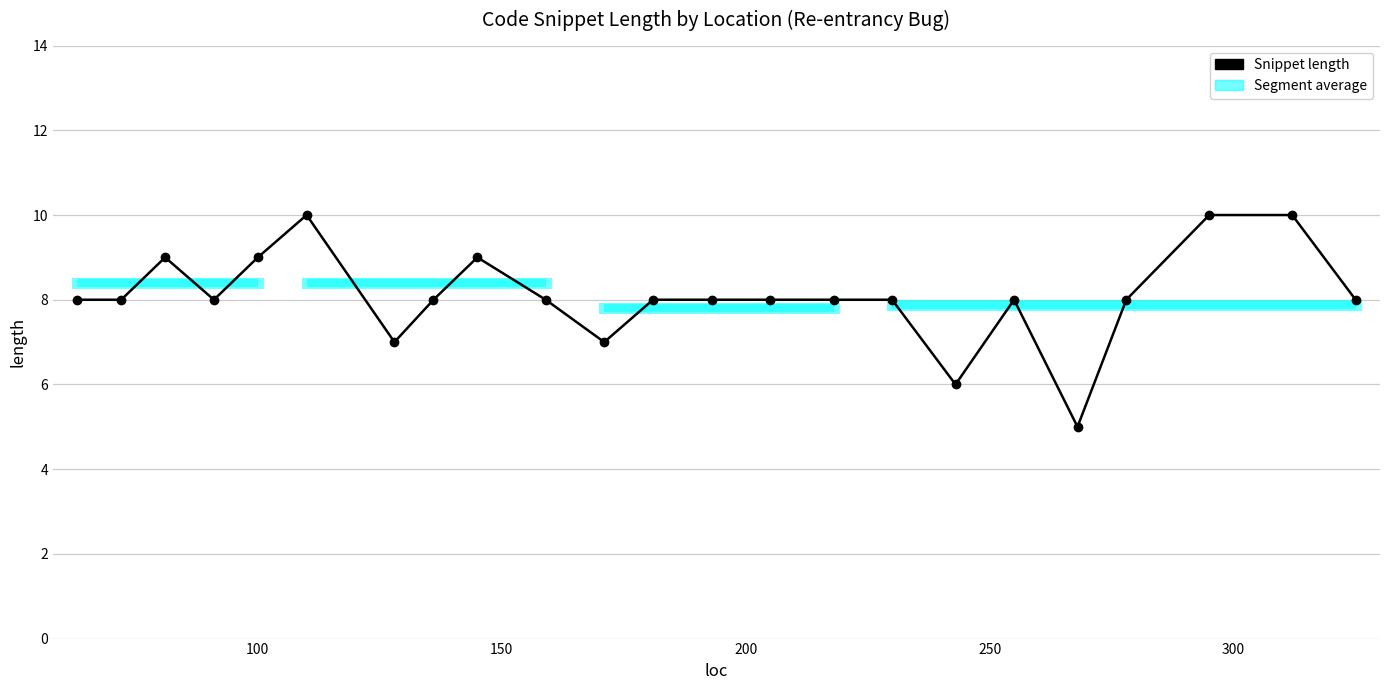

Reading right to left, what are all the values shown in this chart?

8	10	10	8	5	8	6	8	8	8	8	8	7	8	9	8	7	10	9	8	9	8	8